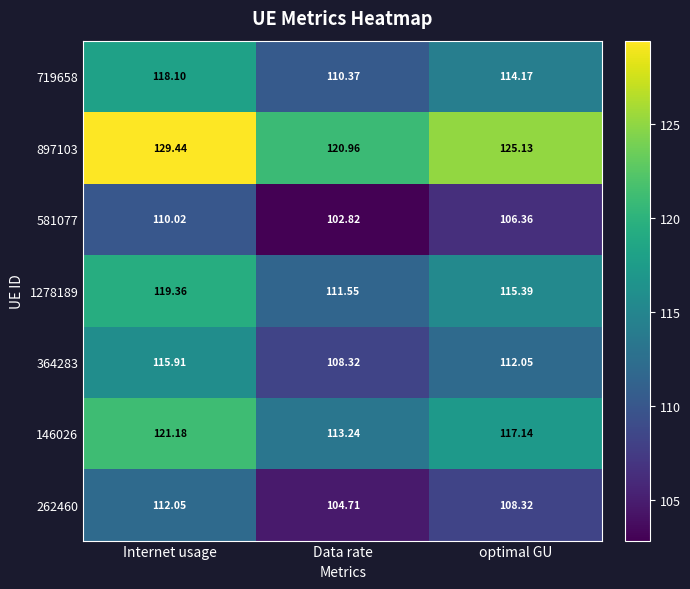

Where is 364283 nearest to the value 112?

optimal GU